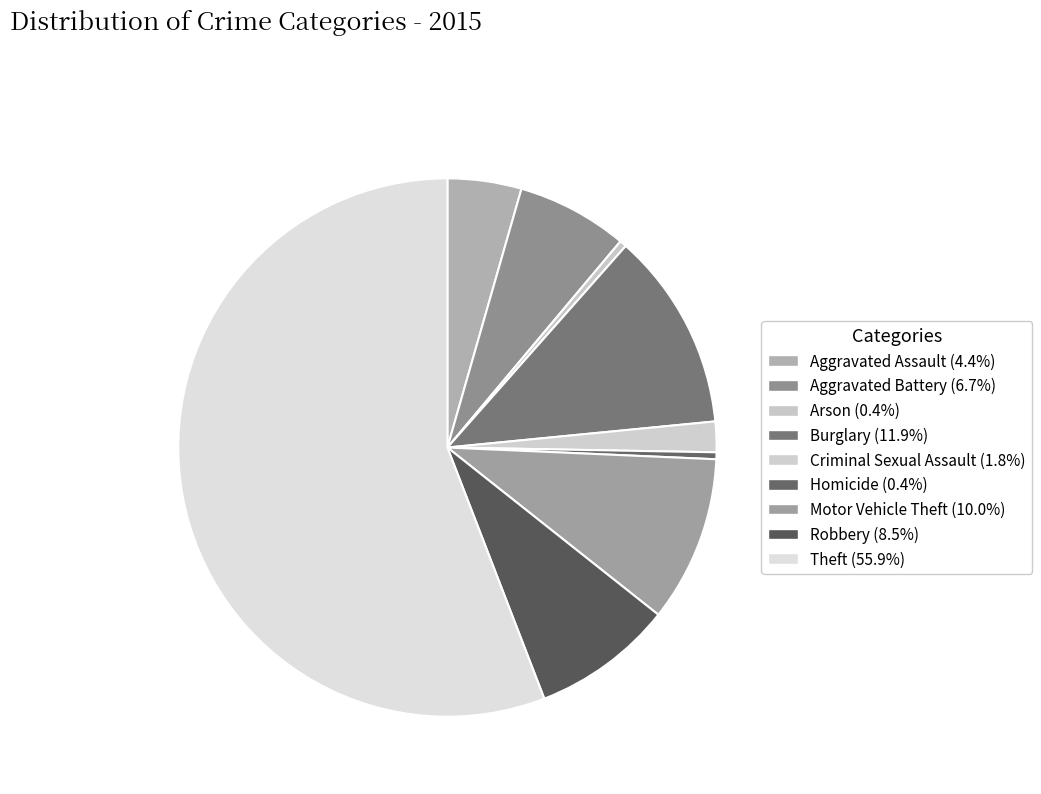

Count the number of slices in the pie.

9